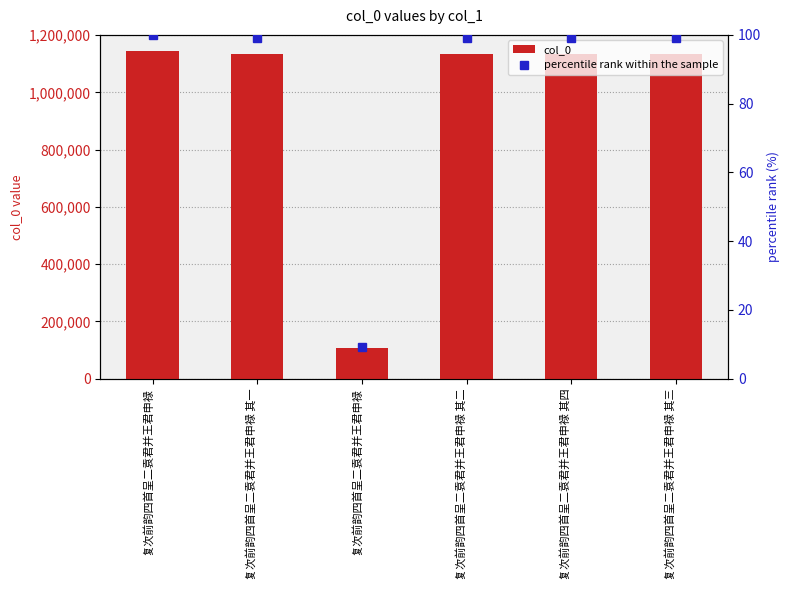

Which series has the largest total across all categories?

col_0